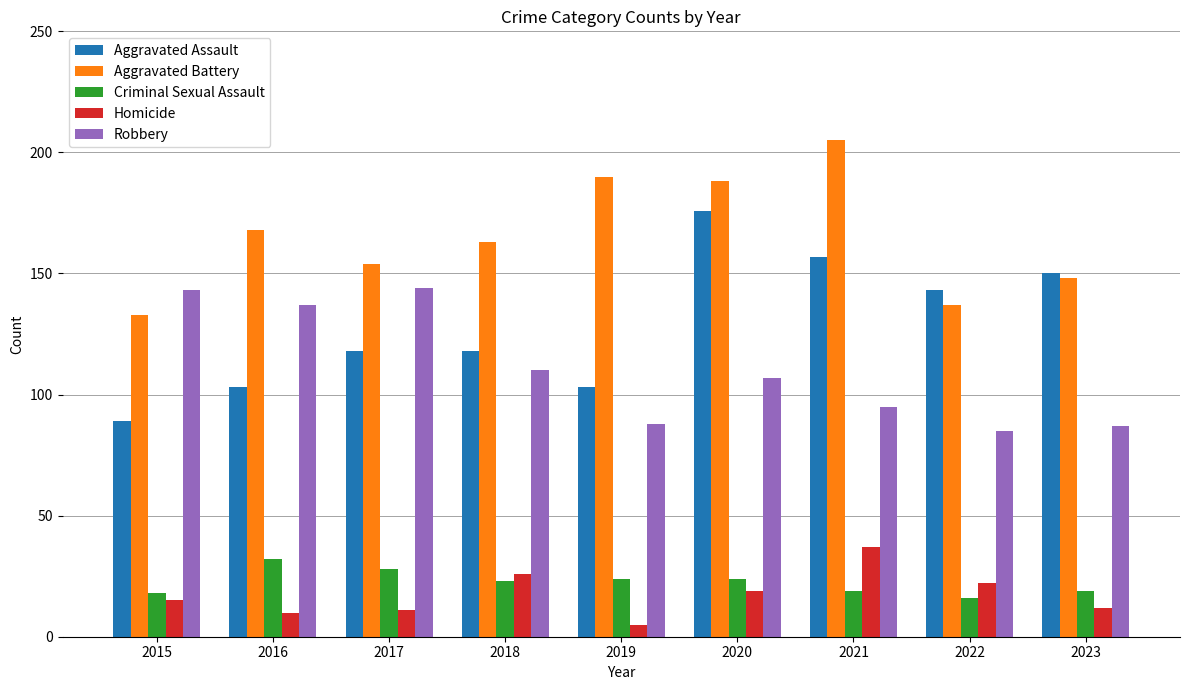

What is the value of the Aggravated Battery bar at the 2nd from the left?

168